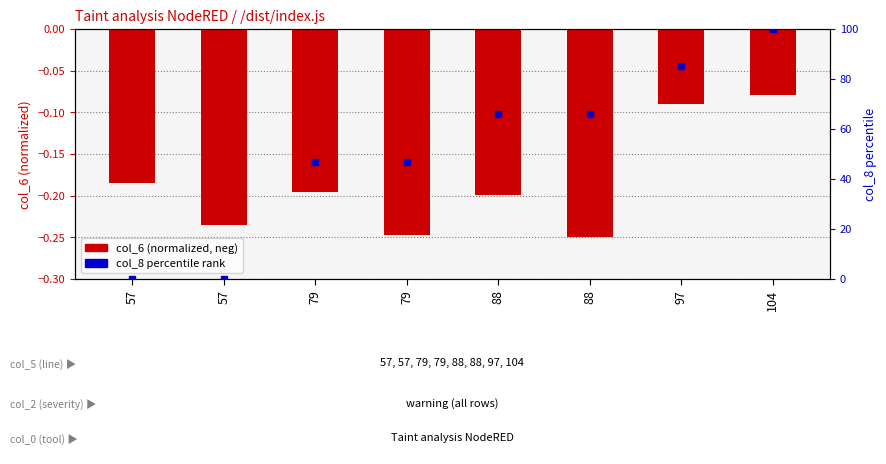

Reading right to left, what are all the values shown in this chart?

col_6 (normalized): -0.1	-0.1	-0.2	-0.2	-0.2	-0.2	-0.2	-0.2
col_8 percentile: 100.0	85.1	66.0	66.0	46.8	46.8	0.0	0.0